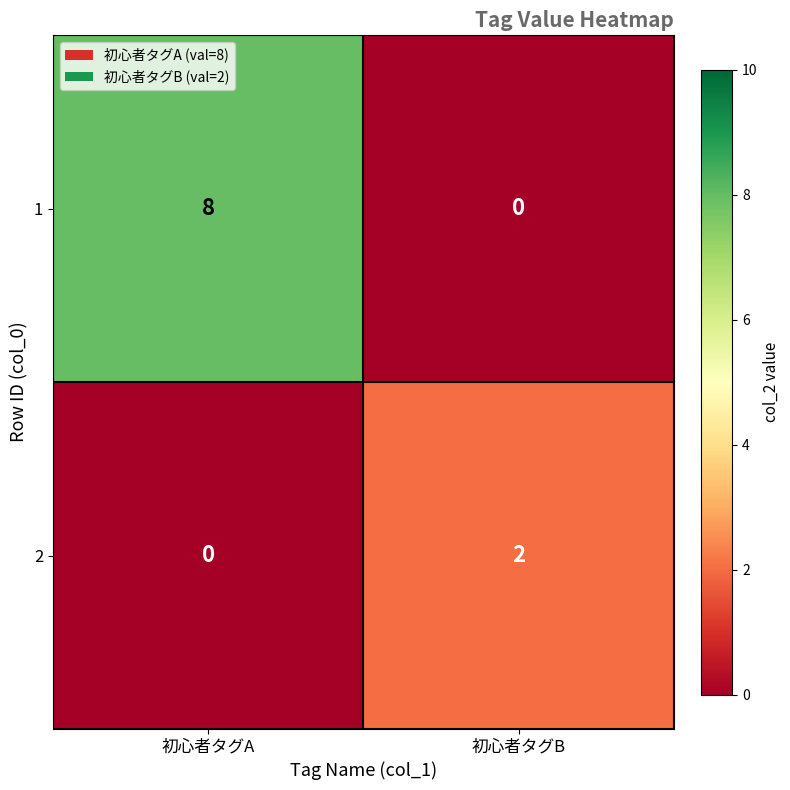

What is the difference between the maximum and minimum values in the 1 series?

8